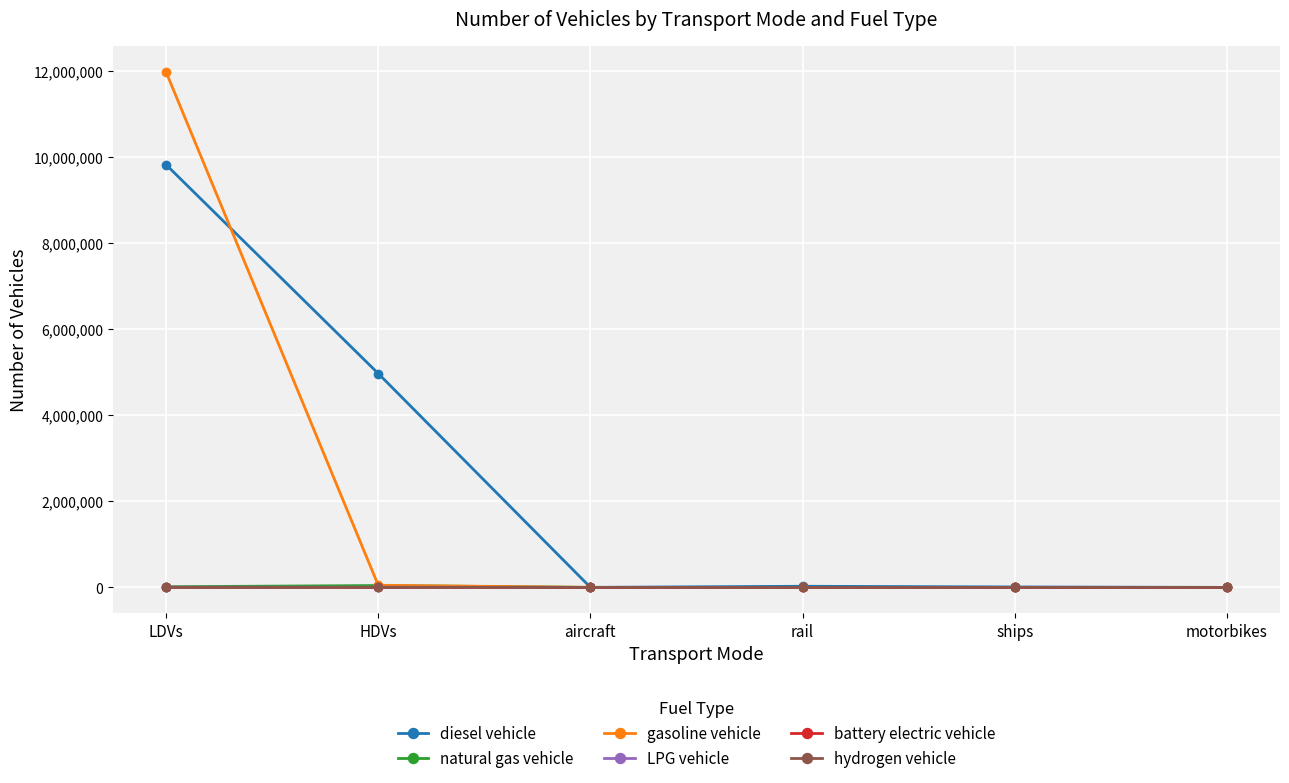

At which category is the sum across all series the highest?

LDVs